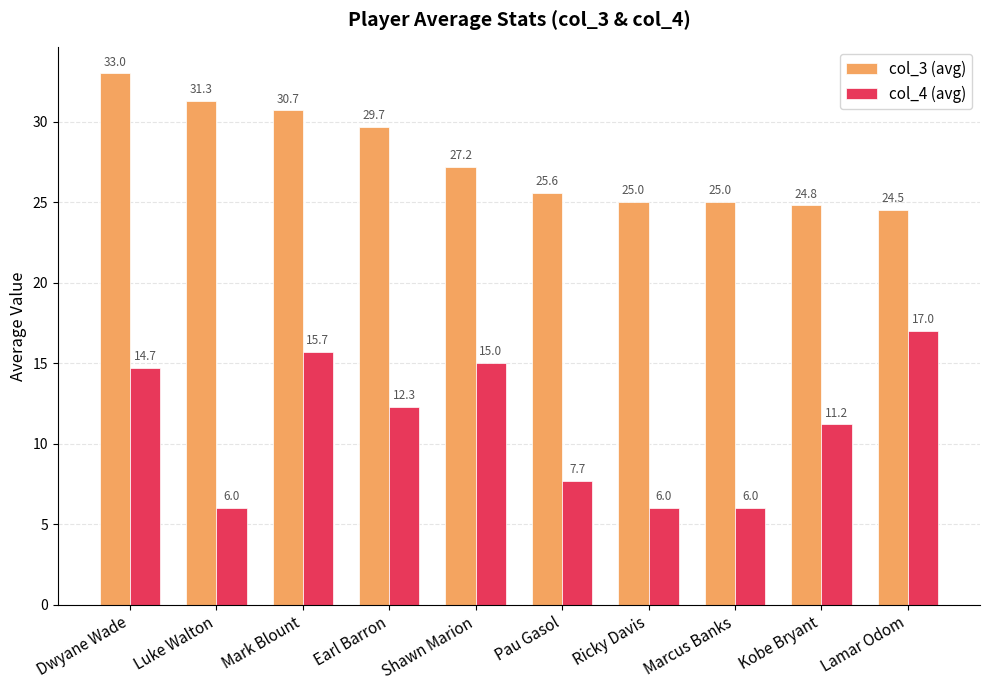

Are the bars horizontal?

No